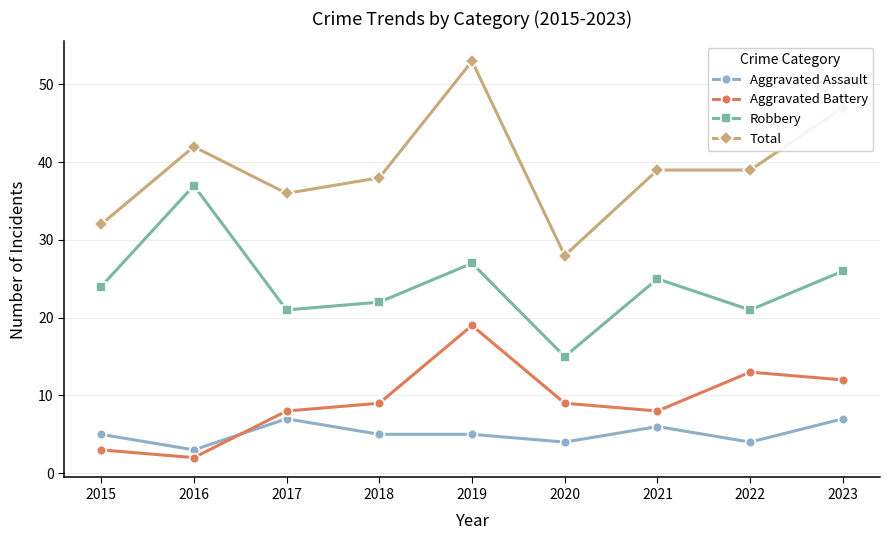

Which series has the largest range (max minus min)?

Total